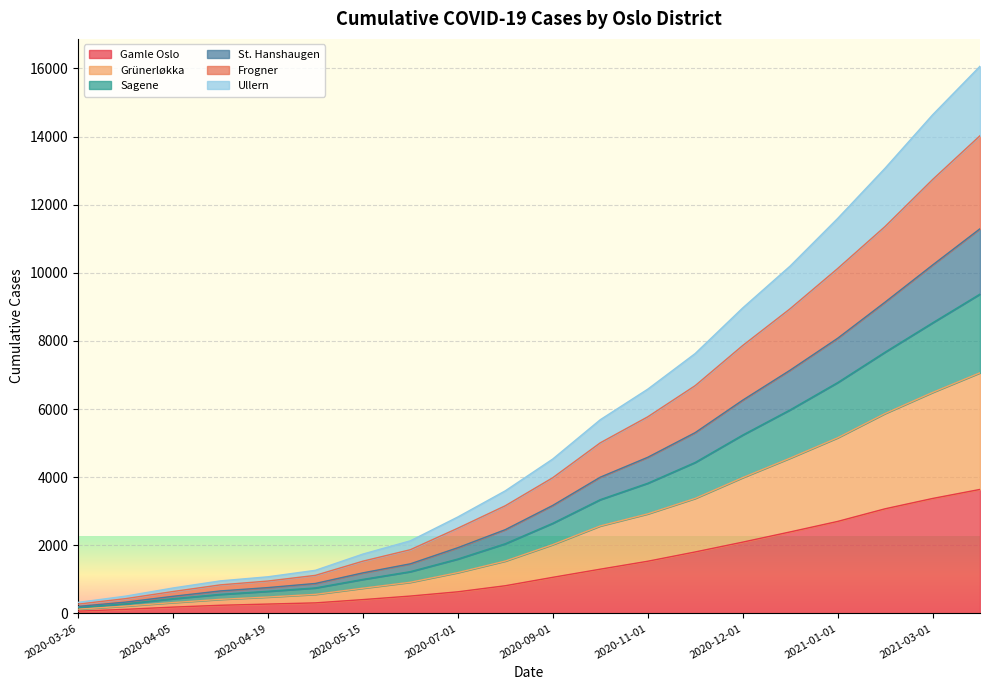

Does the chart display data point markers on the line(s)?

No